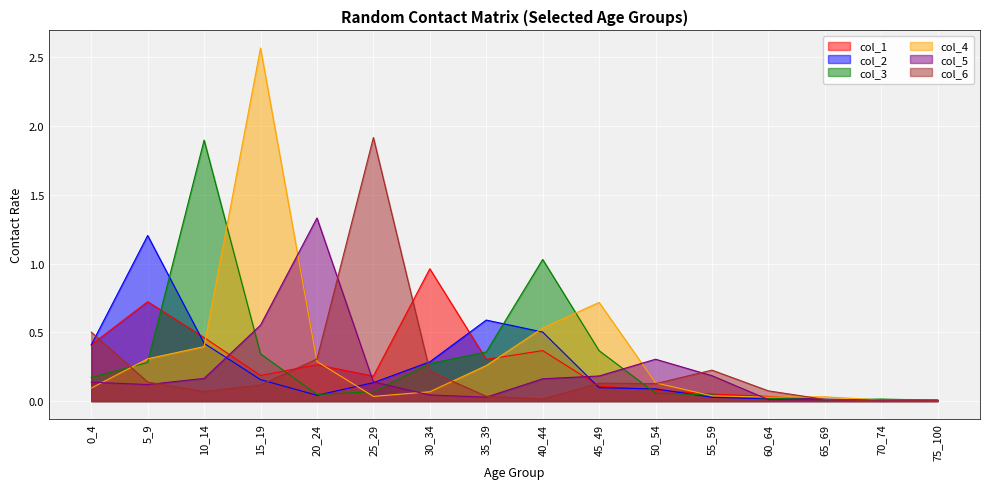

The value of col_4 at 40_44 is 0.5. True or false?

True